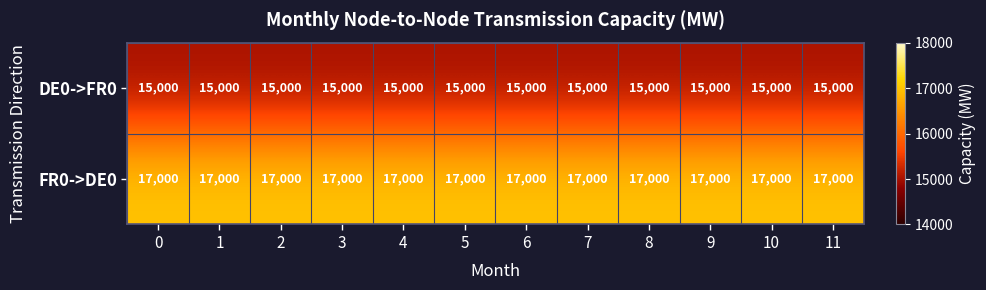

Rank the series by their average value, from highest to lowest.

FR0->DE0, DE0->FR0